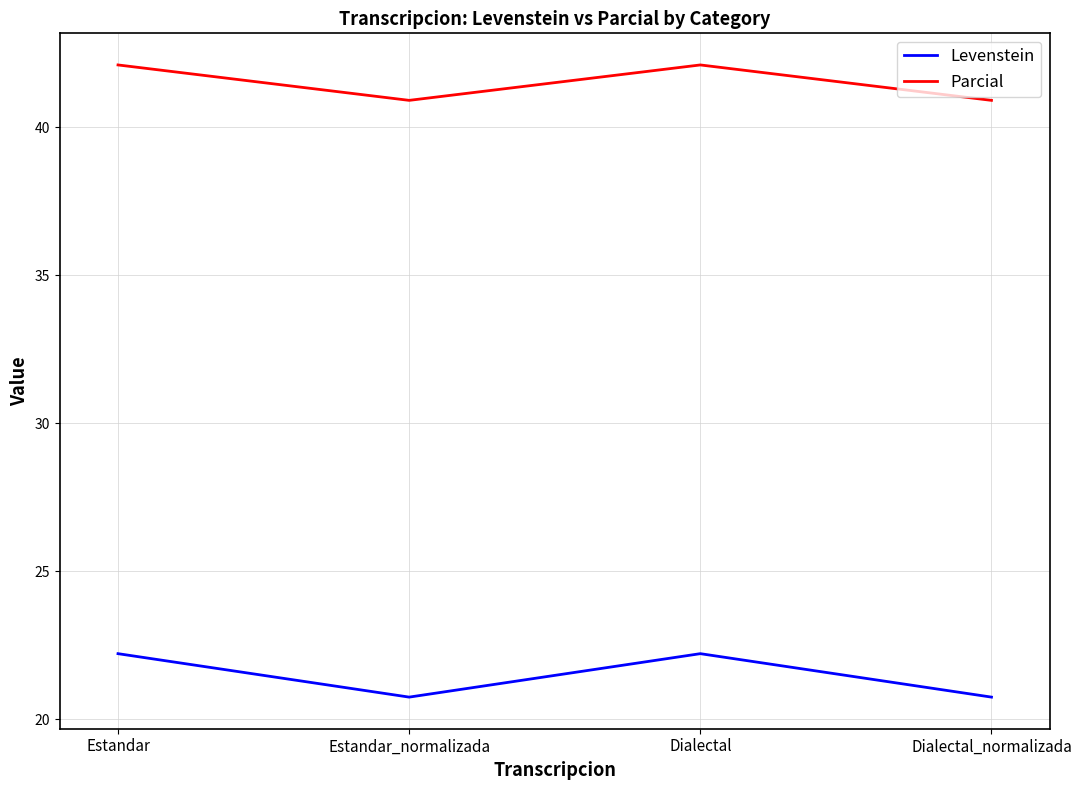

At Estandar, list the series in order from largest to smallest.

Parcial, Levenstein